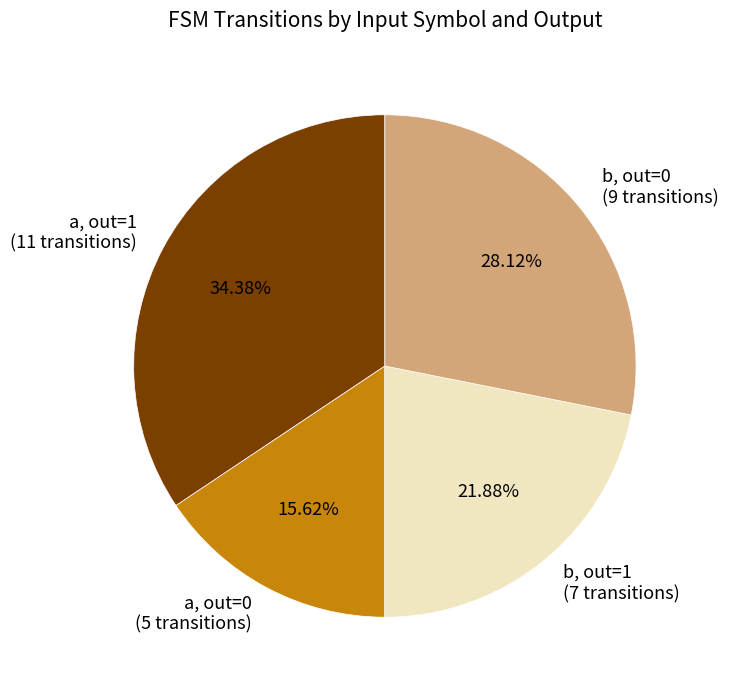

Rank the categories by value from lowest to highest.

a, out=0 (5 transitions), b, out=1 (7 transitions), b, out=0 (9 transitions), a, out=1 (11 transitions)